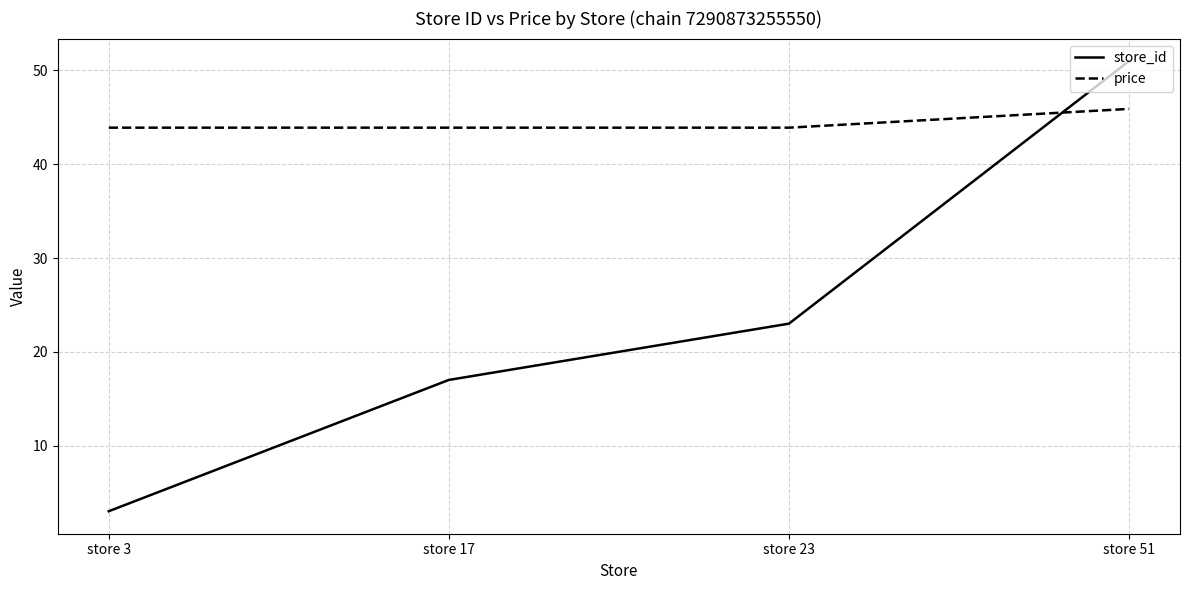

Reading left to right, transcribe all the data shown in this chart.

store_id: 3.0	17.0	23.0	51.0
price: 43.9	43.9	43.9	45.9